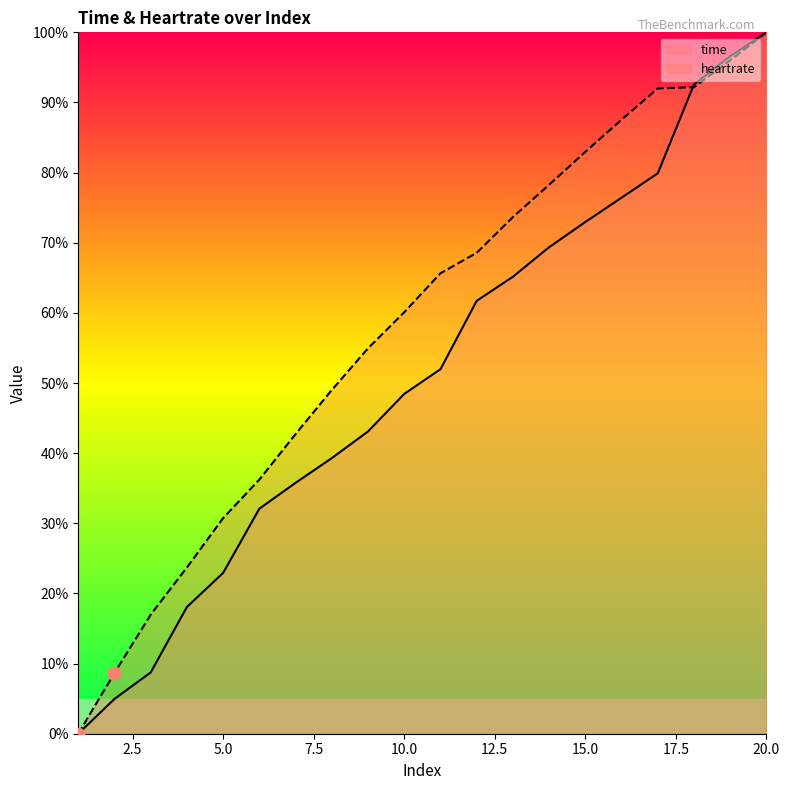

Which series contains the highest Y value?

time